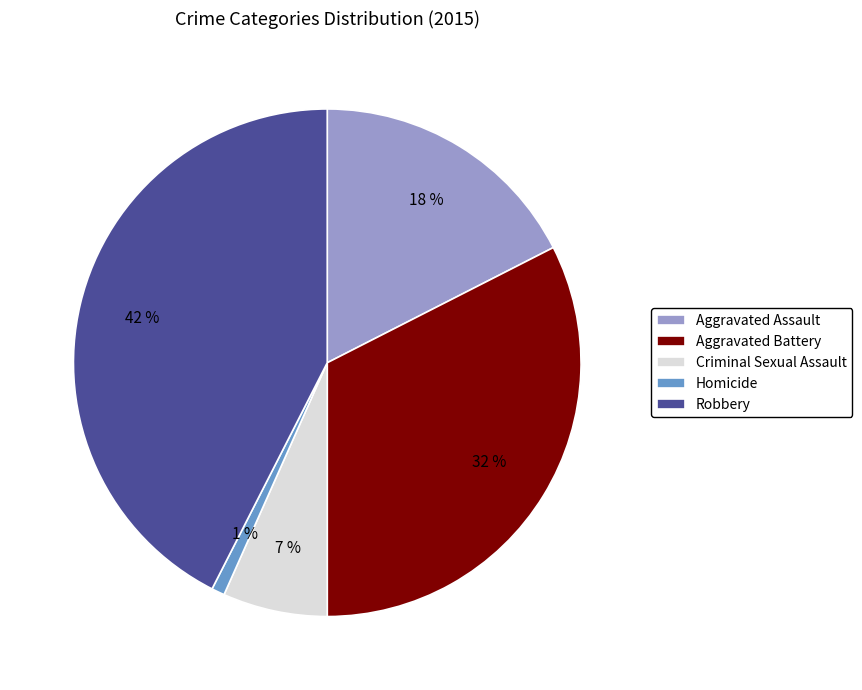

Is it true that Aggravated Battery is 19% of the pie?

False